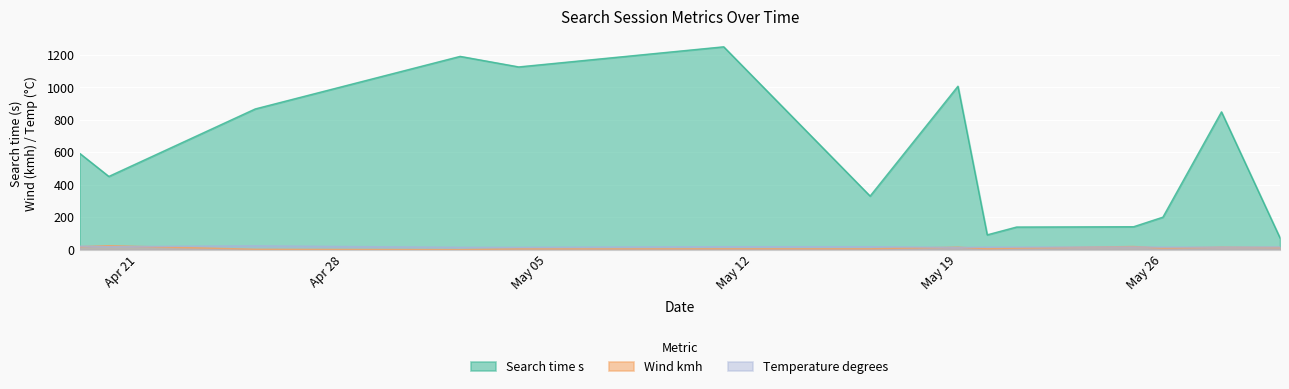

Which has a higher value, 2025-05-20 or 2025-05-25?

2025-05-25